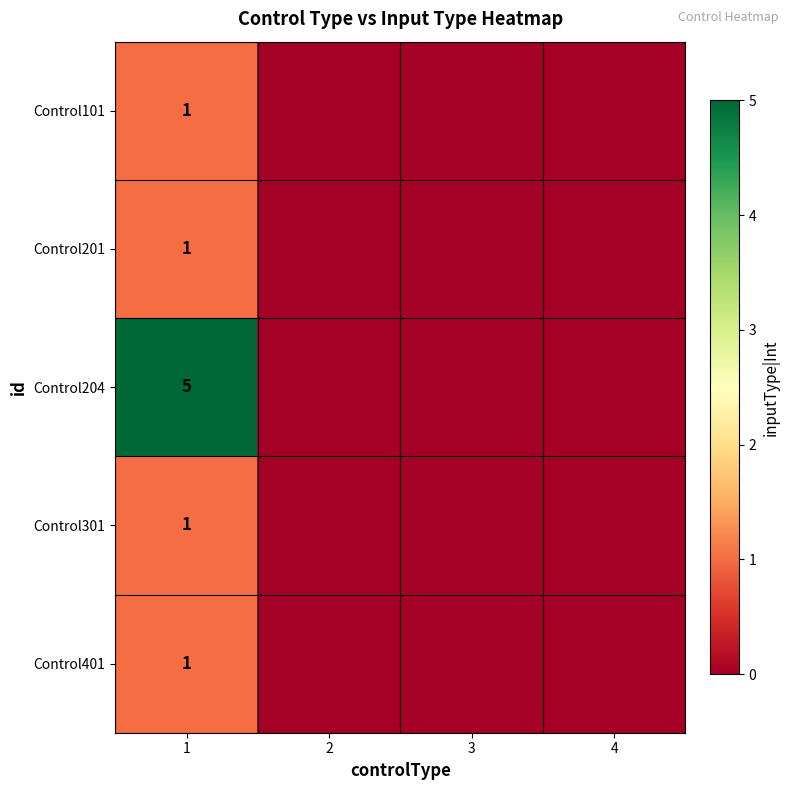

What is the total value across all series at 1?

9